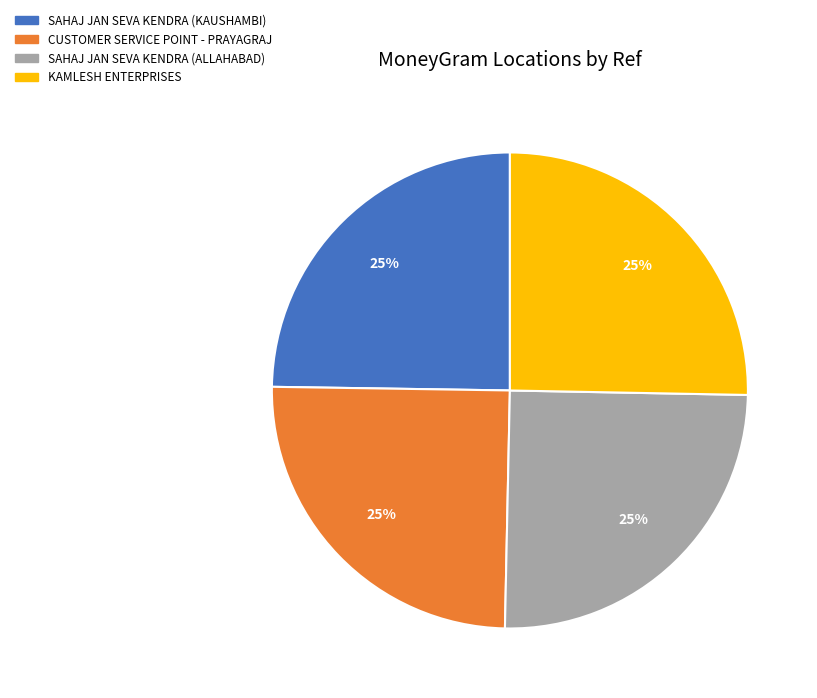

To the nearest percent, what portion does KAMLESH ENTERPRISES represent?

25%